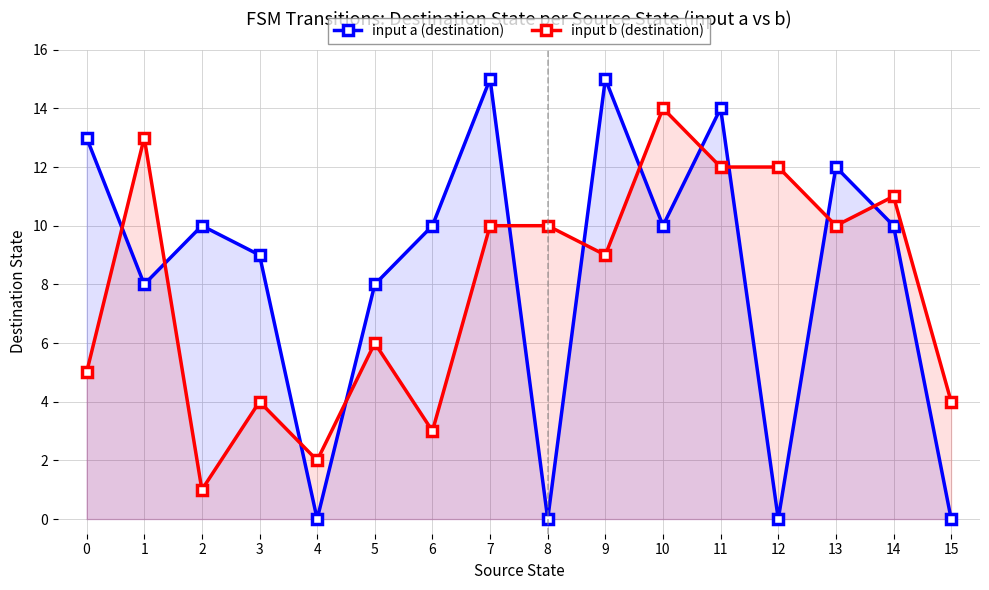

Rank the series by their maximum value, from highest to lowest.

input a (destination), input b (destination)